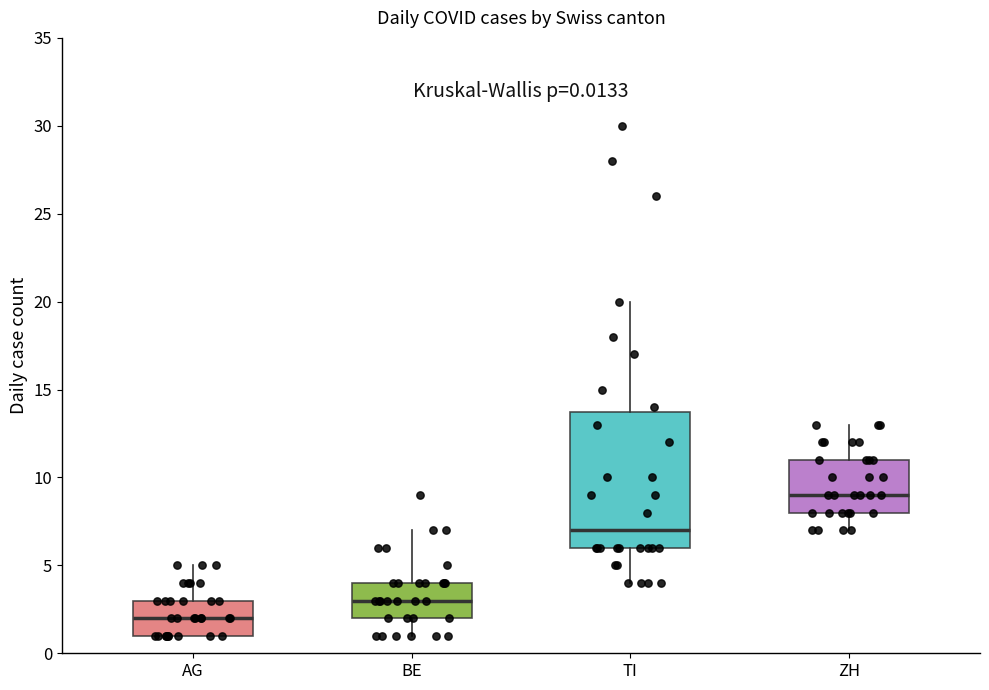

Which box is the tallest, from its lower edge to its upper edge?

TI